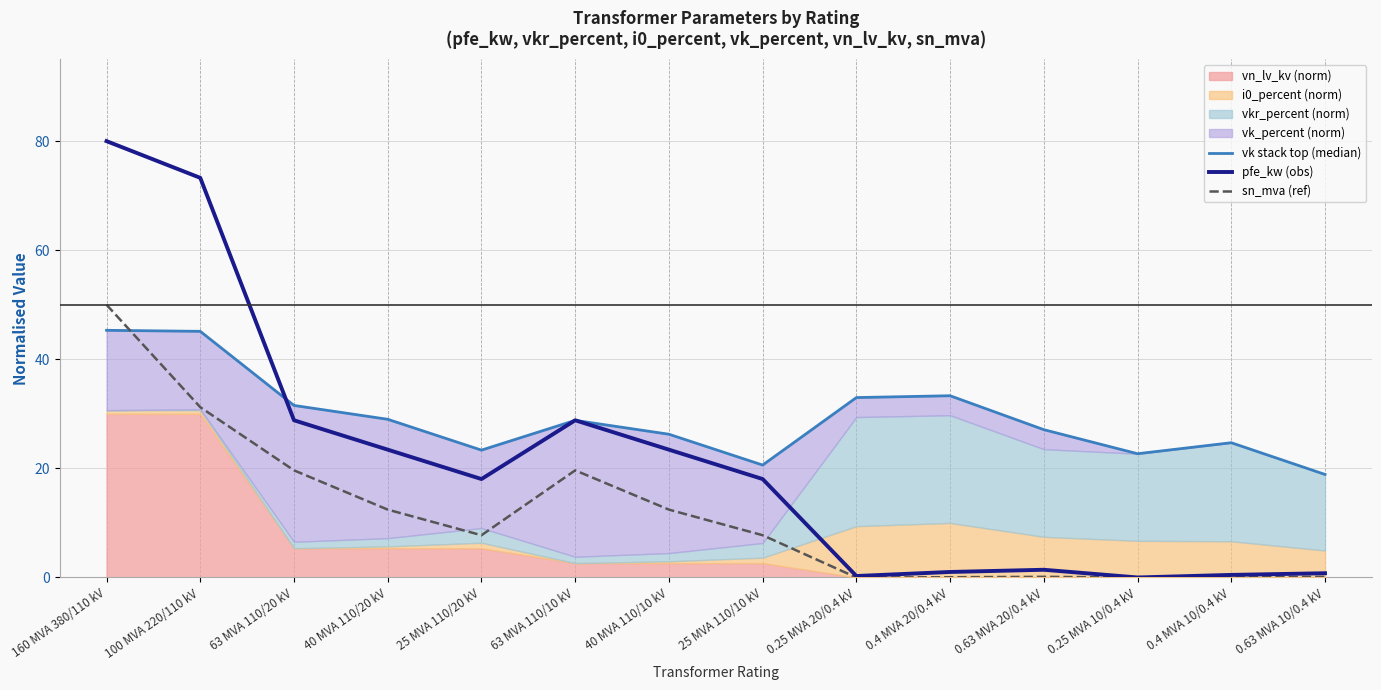

Reading right to left, list all the values displayed in this chart.

vk stack top (median): 18.9	24.7	22.7	27.1	33.3	33.0	20.6	26.3	28.8	23.3	29.0	31.5	45.1	45.3
pfe_kw (obs): 0.8	0.5	0.0	1.4	1.0	0.3	18.0	23.4	28.8	18.0	23.4	28.8	73.3	80.0
sn_mva (ref): 0.1	0.0	0.0	0.1	0.0	0.0	7.7	12.4	19.6	7.7	12.4	19.6	31.2	50.0